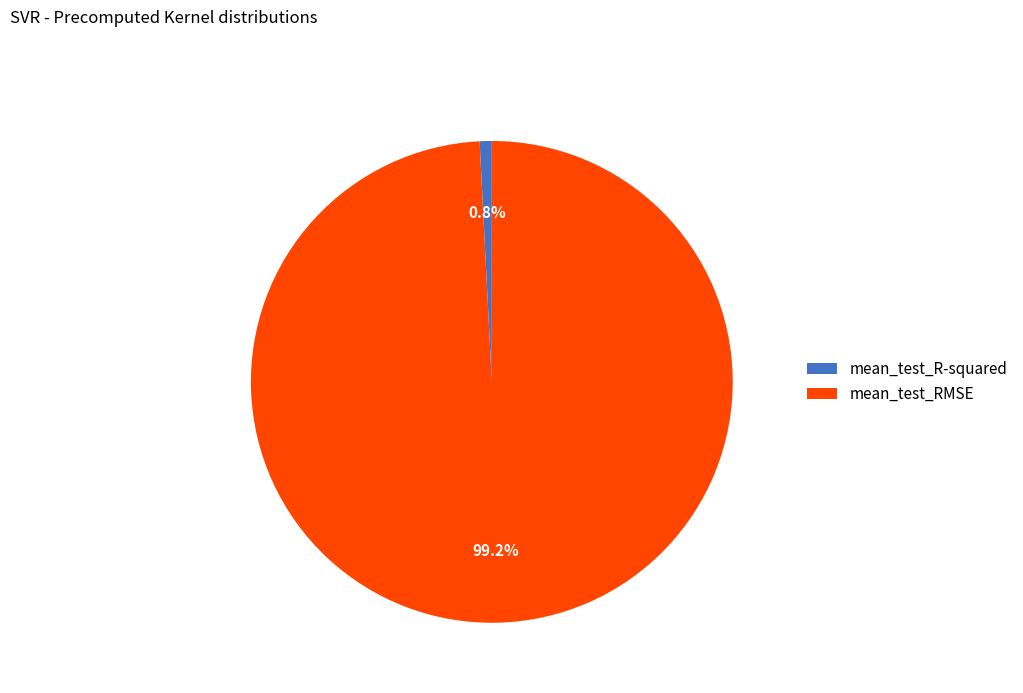

Which has a higher value, mean_test_R-squared or mean_test_RMSE?

mean_test_RMSE